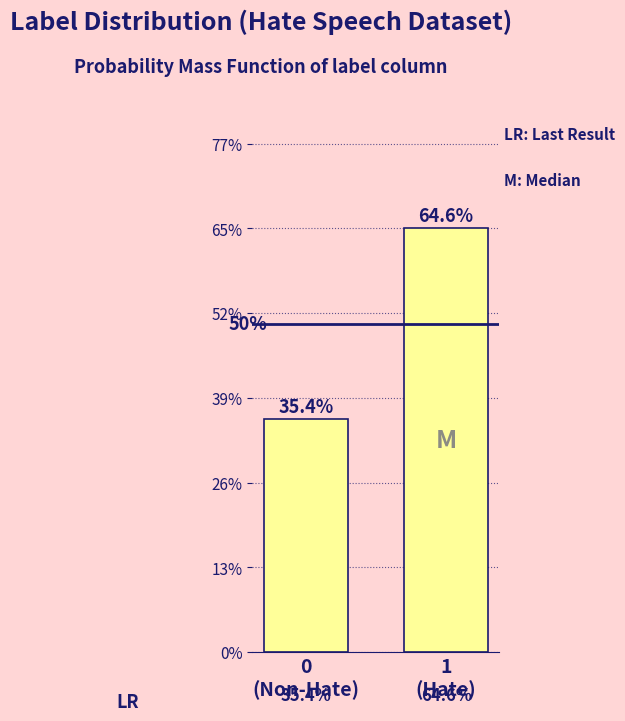

Are the bars horizontal?

No